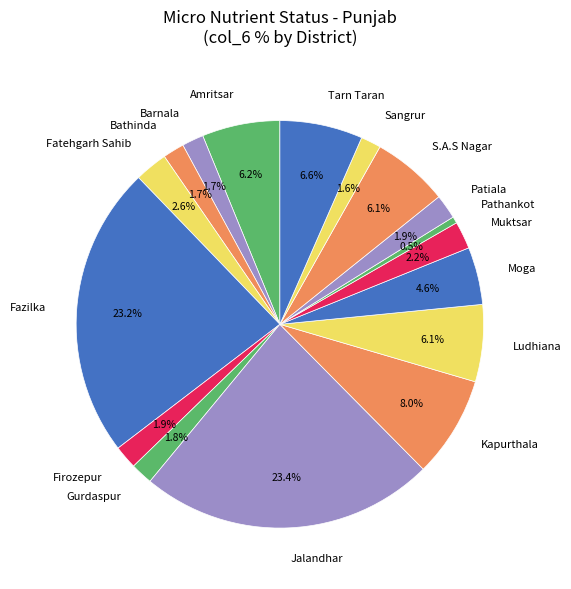

To the nearest percent, what portion does Amritsar represent?

6%